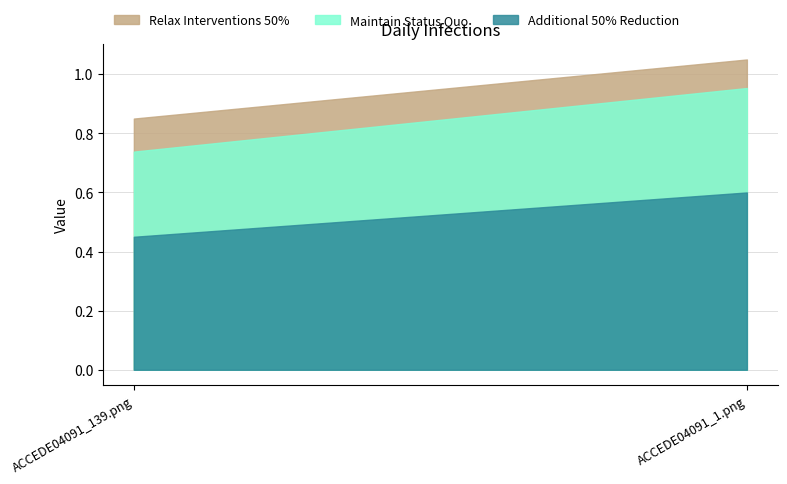

Rank the categories by Maintain Status Quo value from highest to lowest.

ACCEDE04091_1.png, ACCEDE04091_139.png